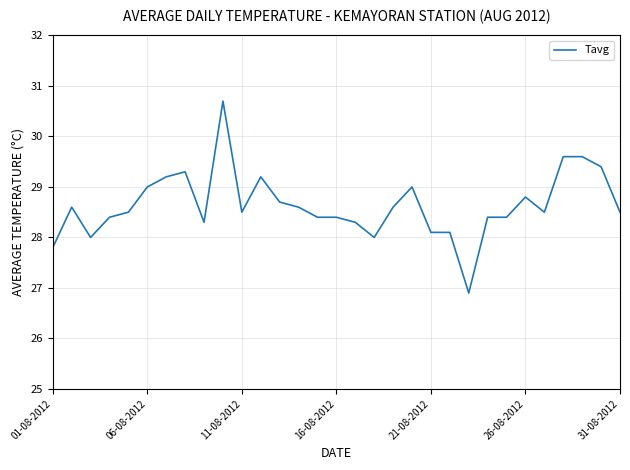

What is the maximum value shown in the chart?

30.7